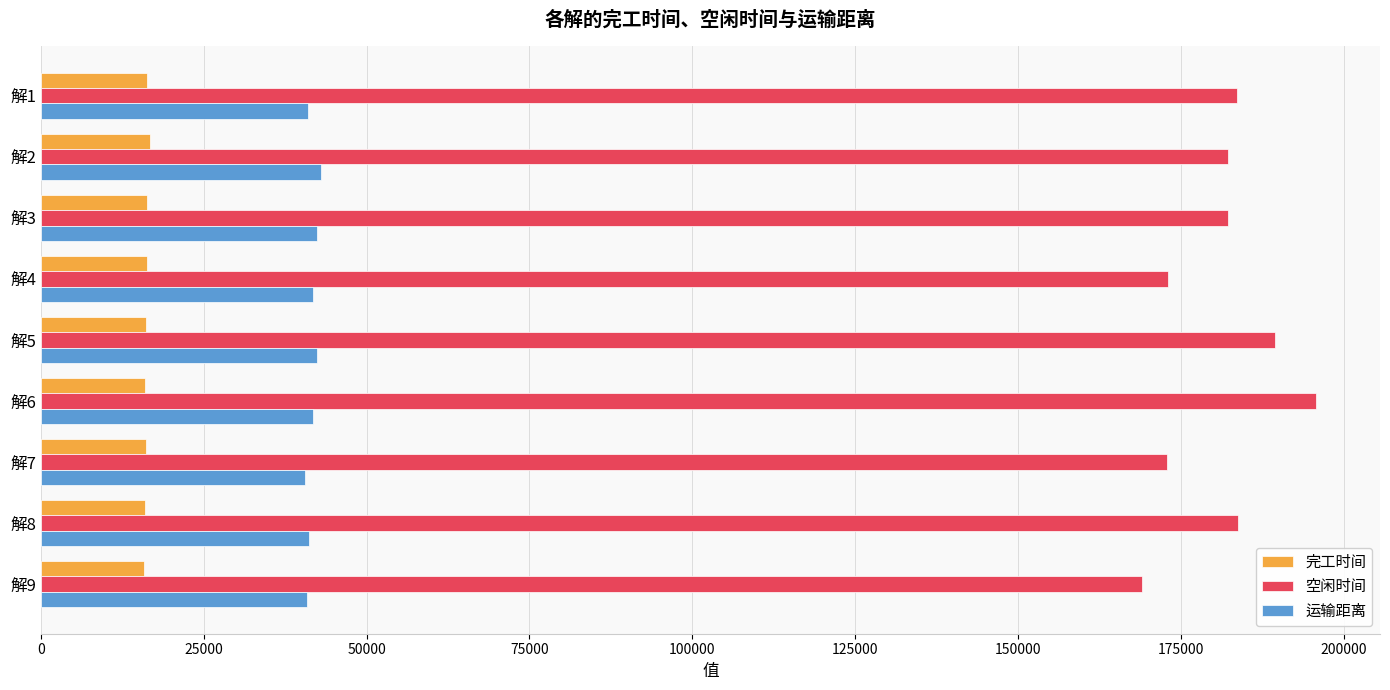

What is the minimum value for 完工时间?

15823.7